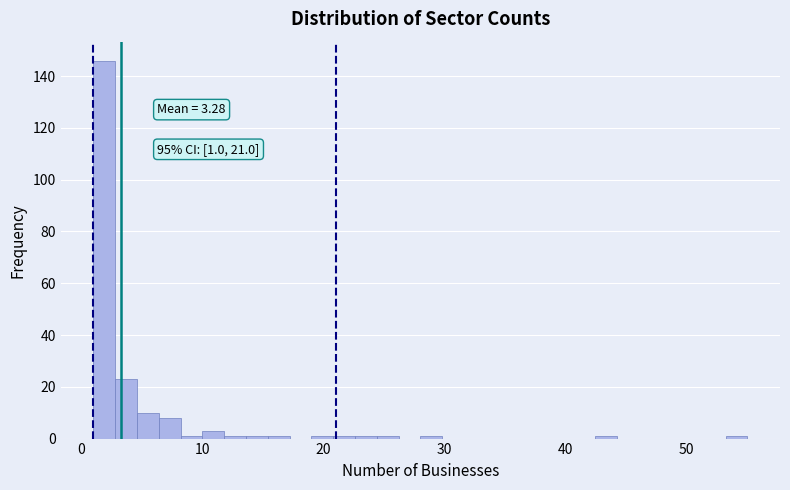

Around what value on the x-axis is the tallest bar? Give the approximate position of its centre, as read against the axis.

2